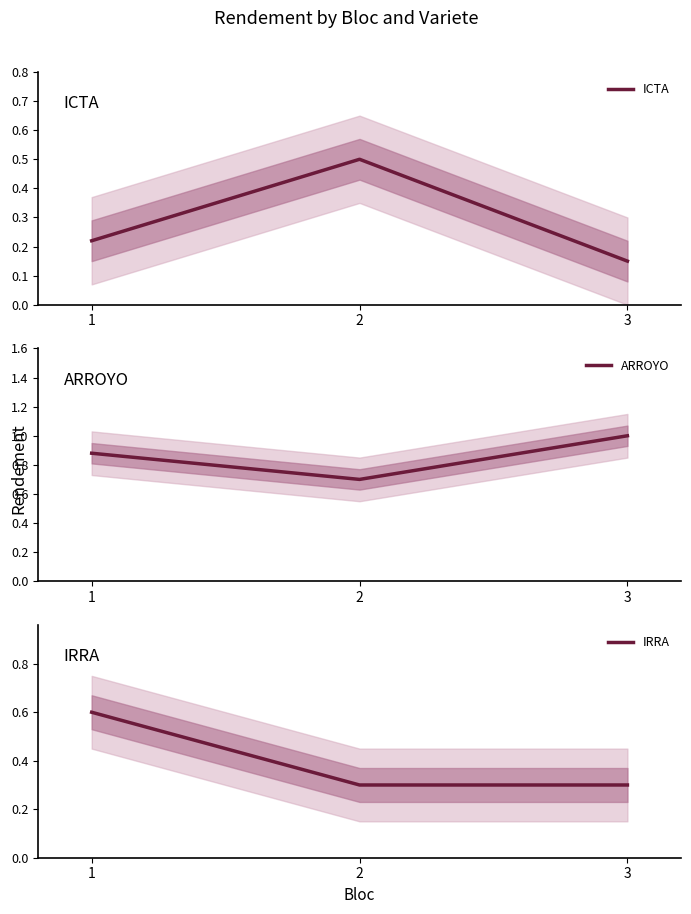

How many distinct data groups are displayed?

3